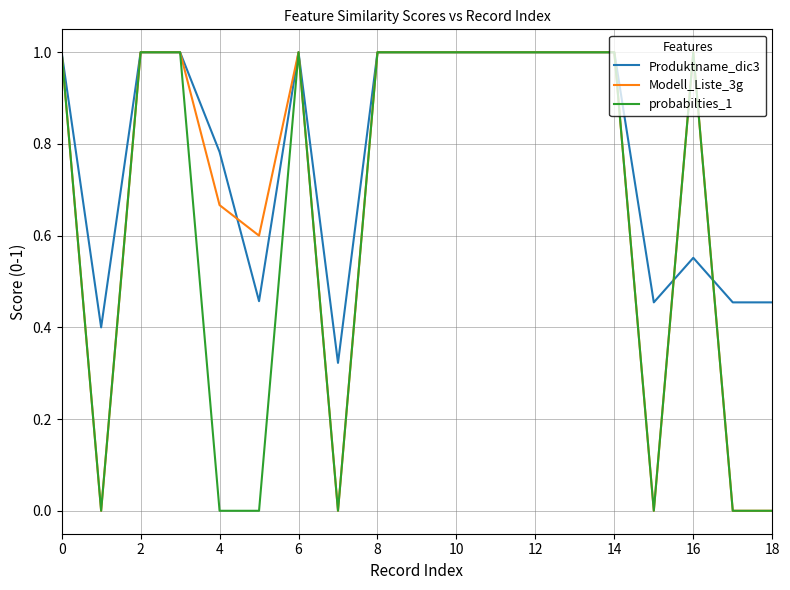

What are all the series names shown in the legend?

Produktname_dic3, Modell_Liste_3g, probabilties_1